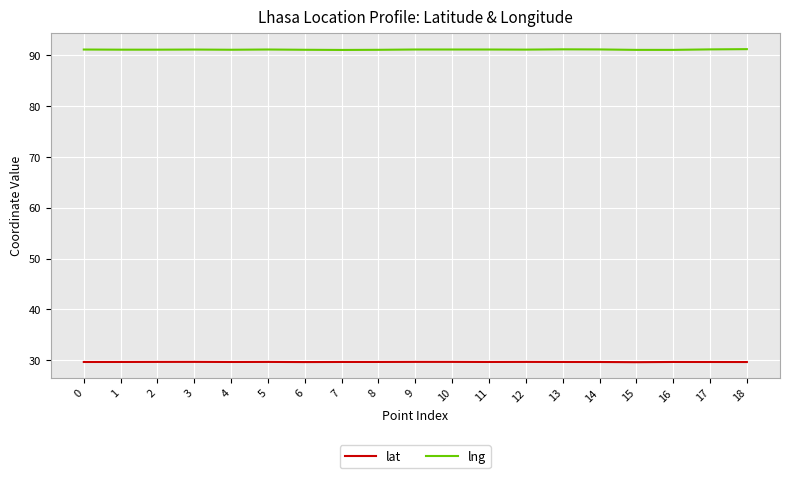

True or false: lat and lng cross at least once.

False